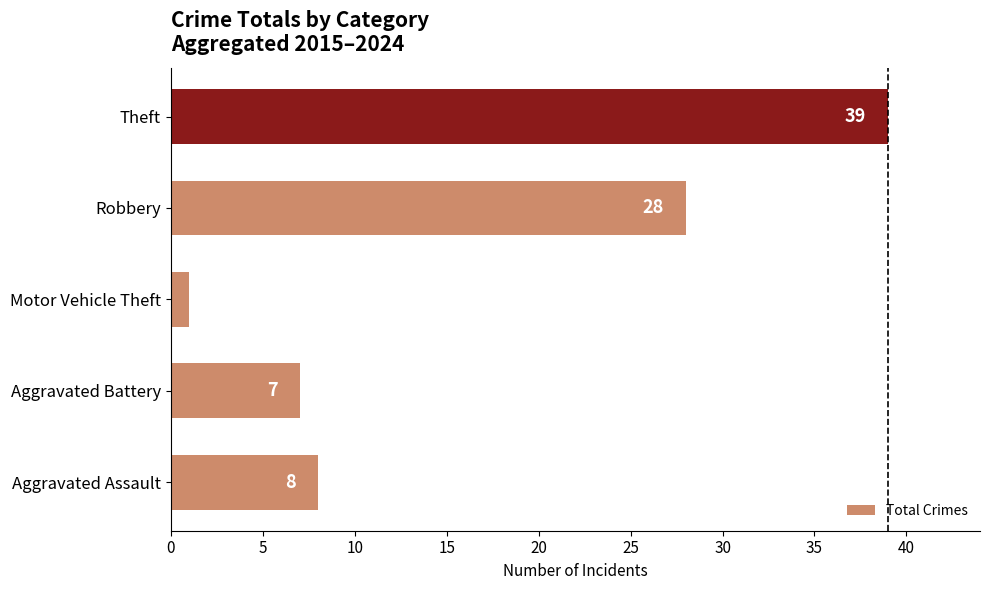

What is the sum of all values?

83